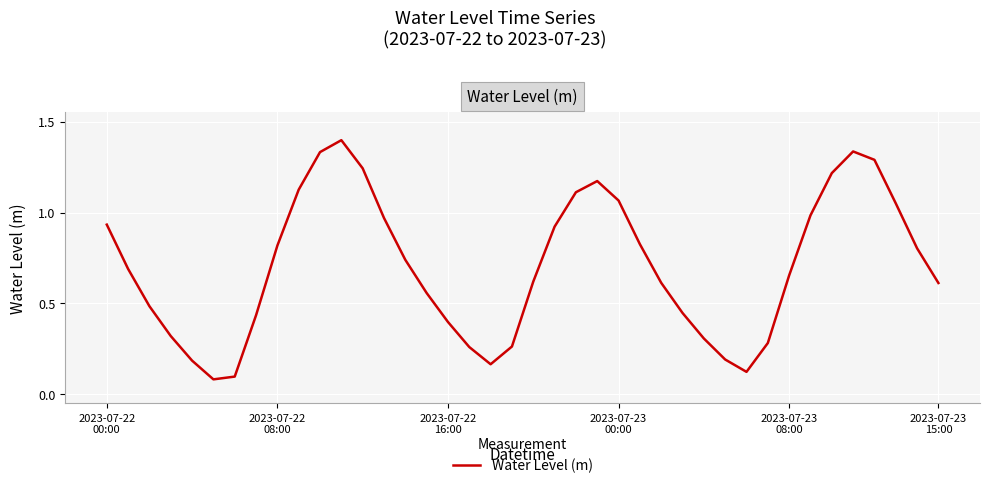

What is the maximum value shown in the chart?

1.4